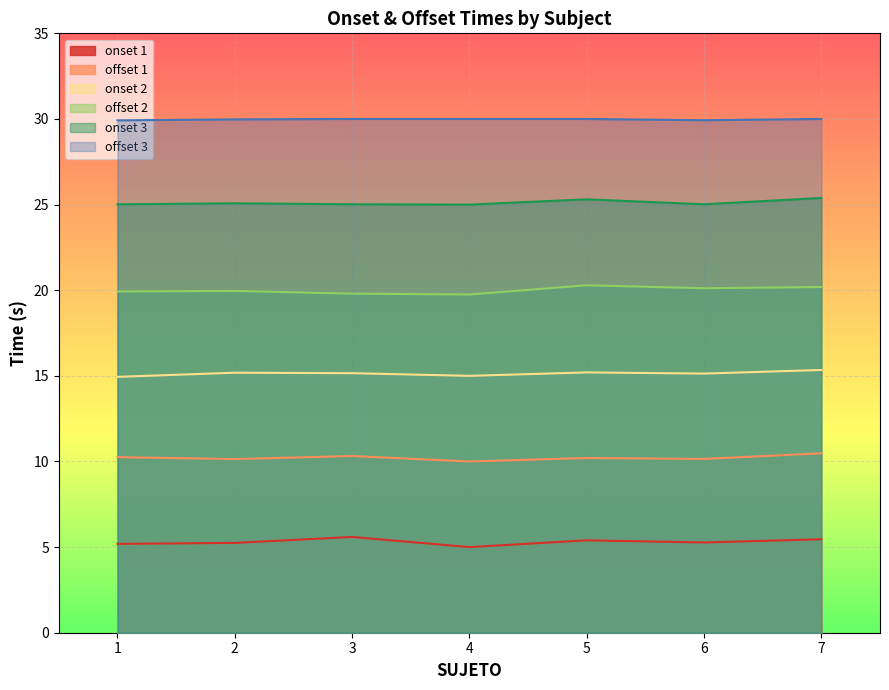

True or false: offset 2 and onset 2 intersect in this chart.

False